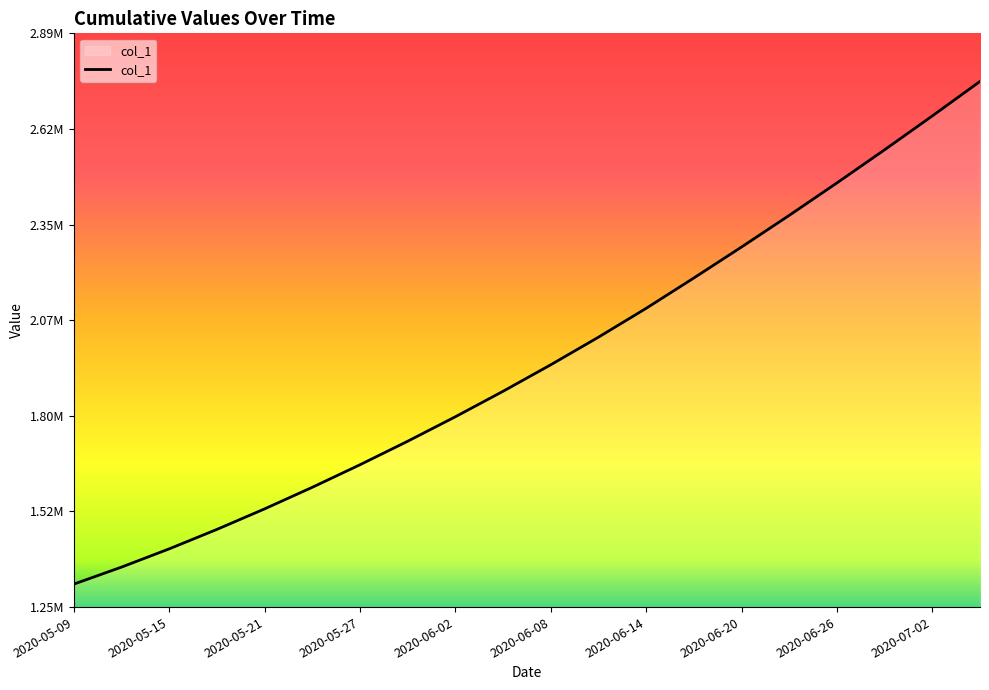

Does the chart have visible grid lines?

No